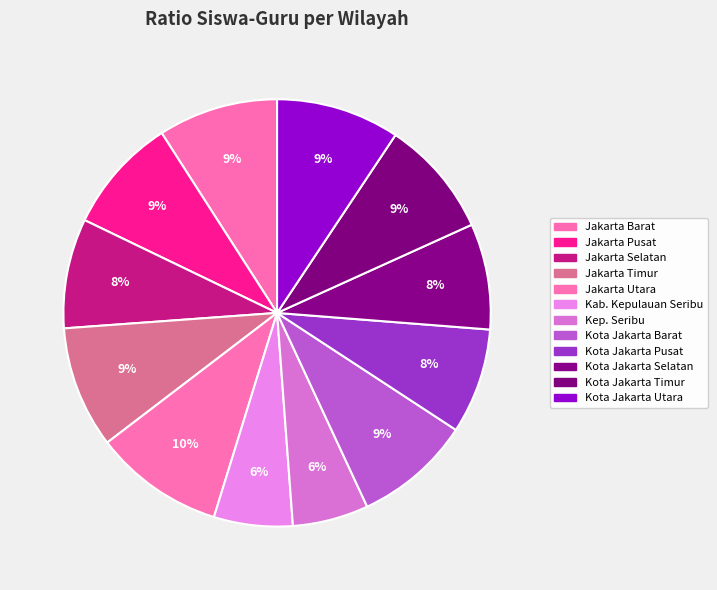

Between Jakarta Utara and Kab. Kepulauan Seribu, which is larger?

Jakarta Utara